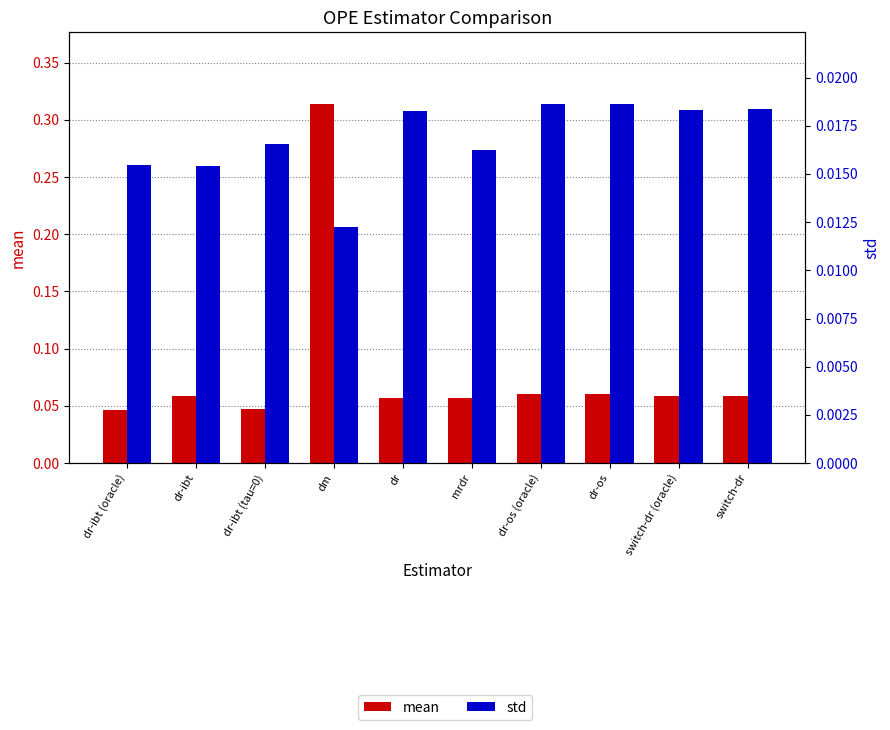

Which category has the highest value across all series?

dm